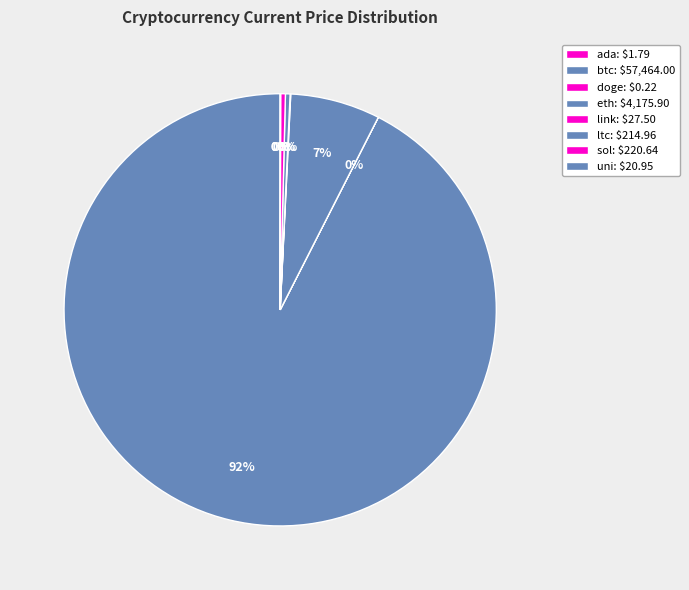

What percentage do ltc and btc together represent?

92.8%